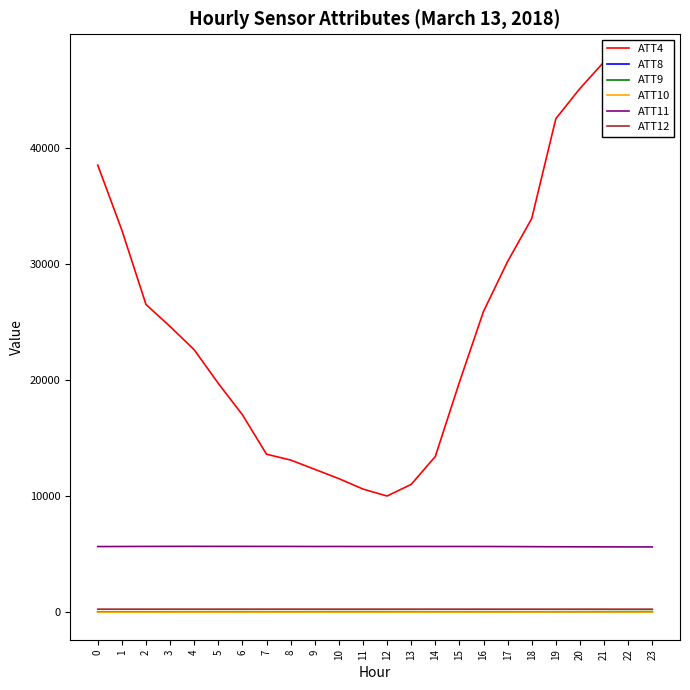

What are all the series names shown in the legend?

ATT4, ATT8, ATT9, ATT10, ATT11, ATT12